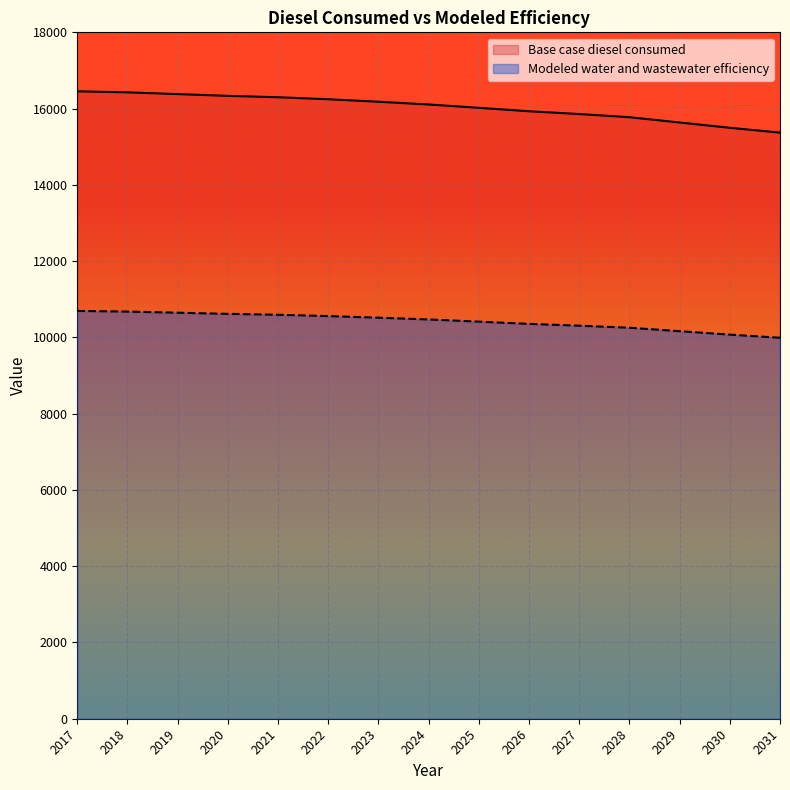

What is the smallest value displayed?

9990.7